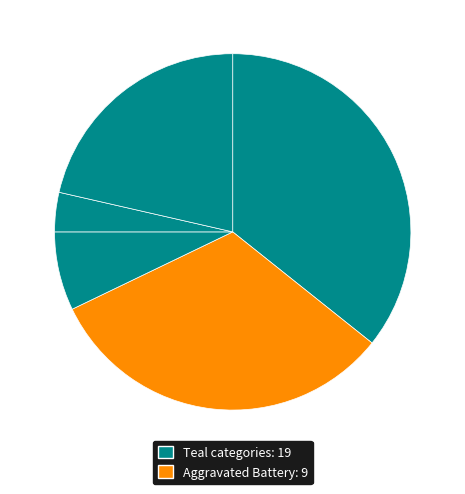

Count the number of slices in the pie.

5